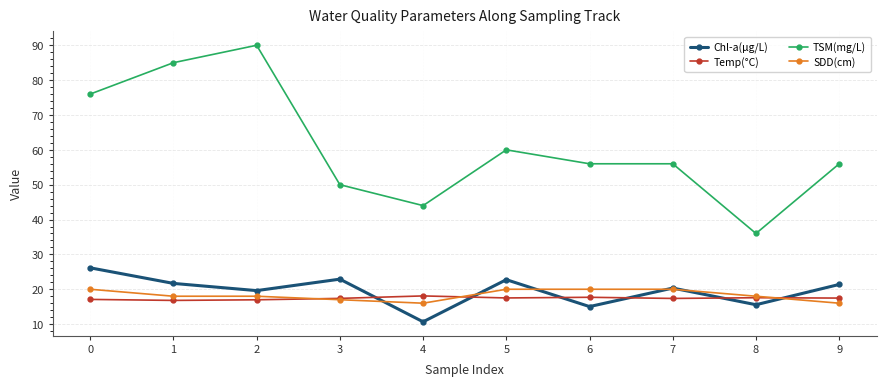

Which series changed the most between 1 and 8?

TSM(mg/L)